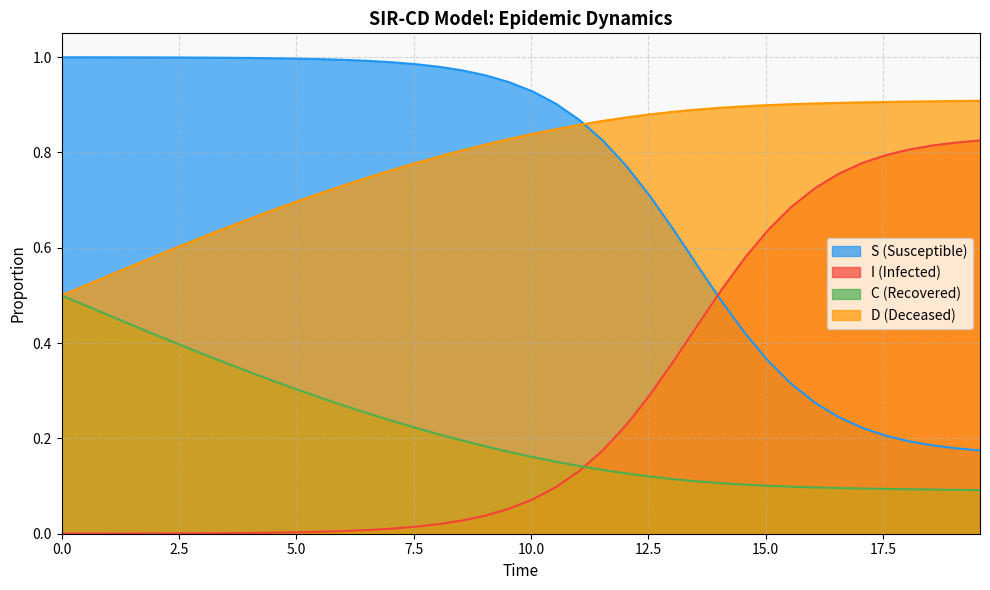

What is the highest value of the I series?

0.8